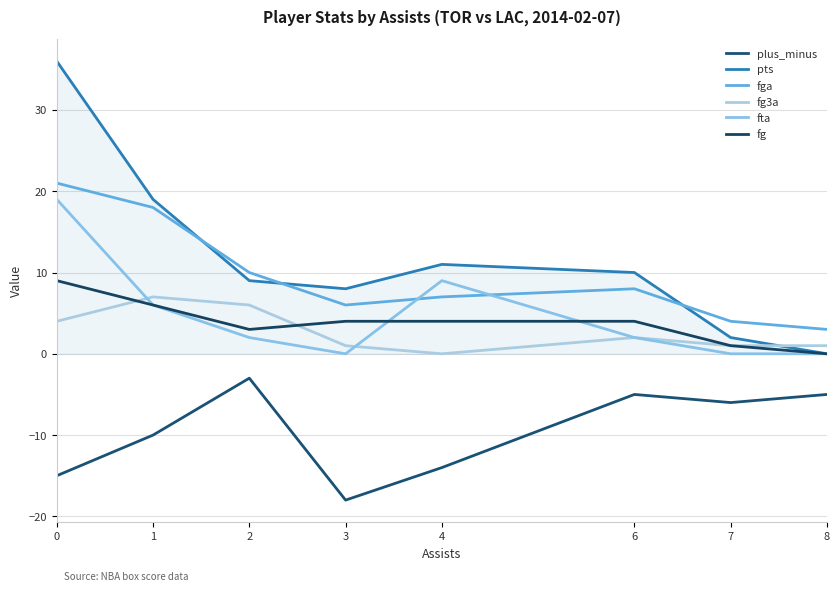

Which series has the largest total across all categories?

pts